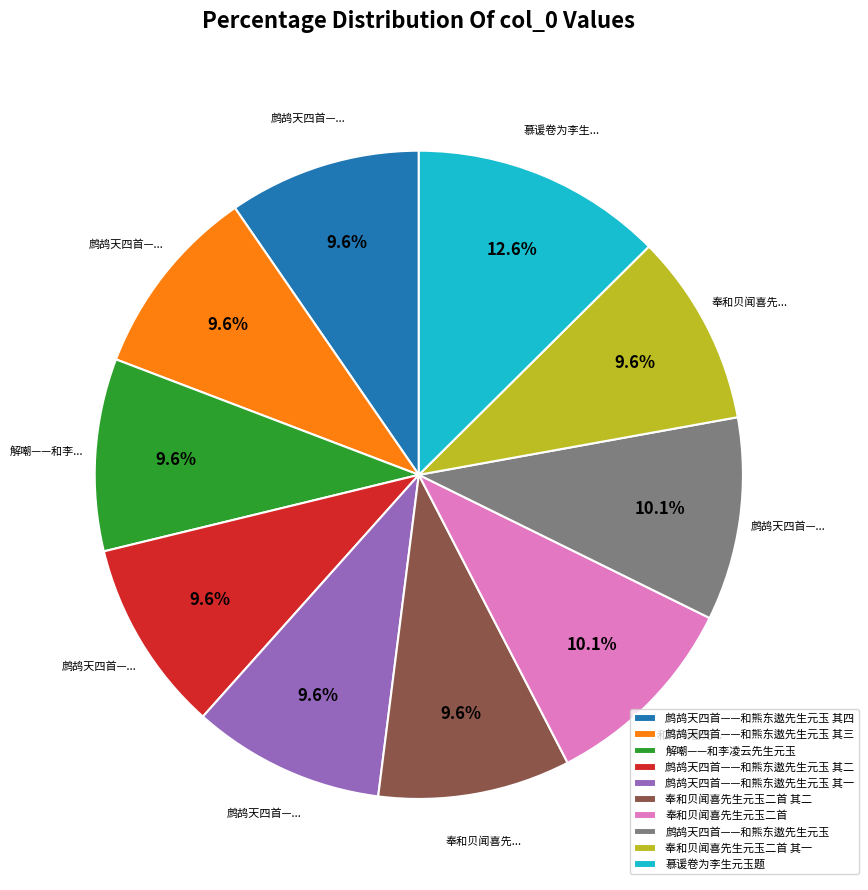

What is the ratio of the value at 鹧鸪天四首——和熊东遨先生元玉 其四 to the value at 解嘲——和李凌云先生元玉?

1.0